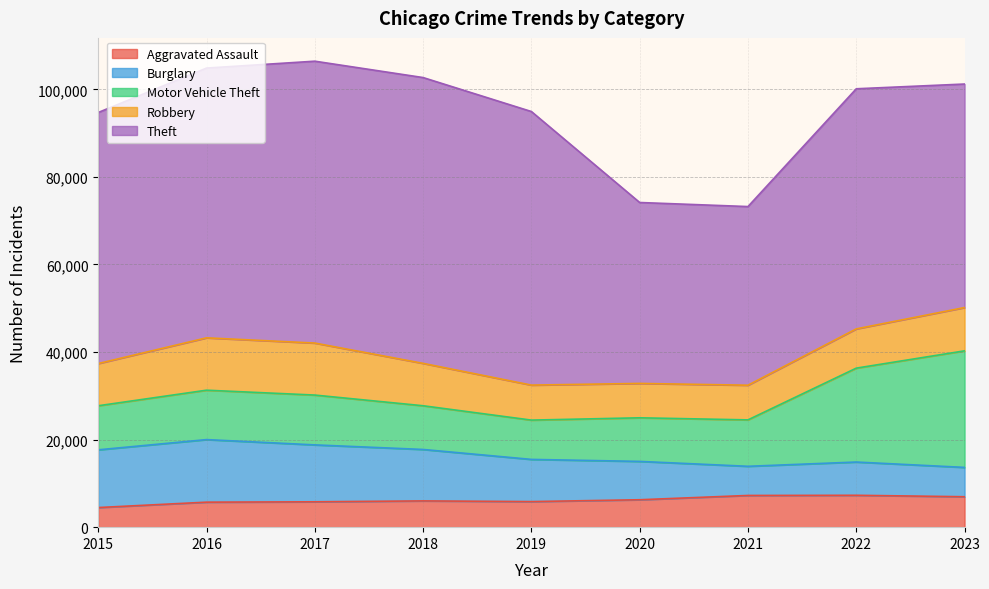

True or false: Aggravated Assault and Motor Vehicle Theft intersect in this chart.

False